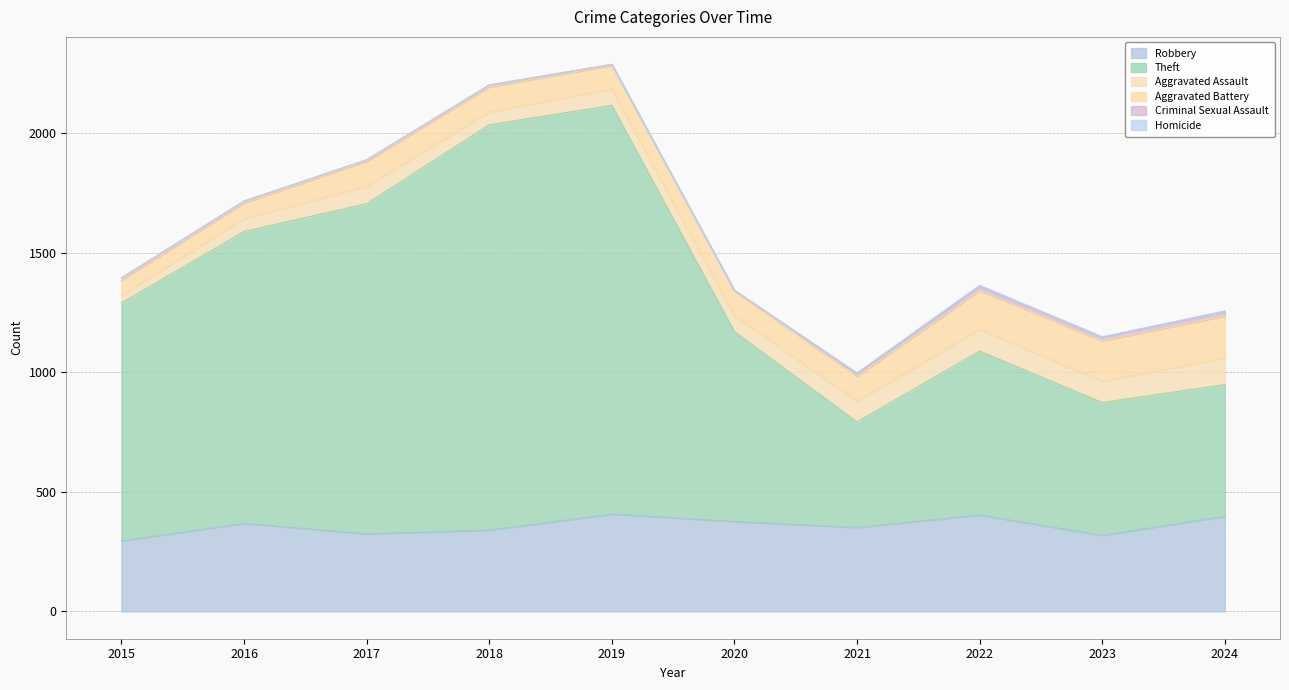

How many lines are shown in the chart?

6